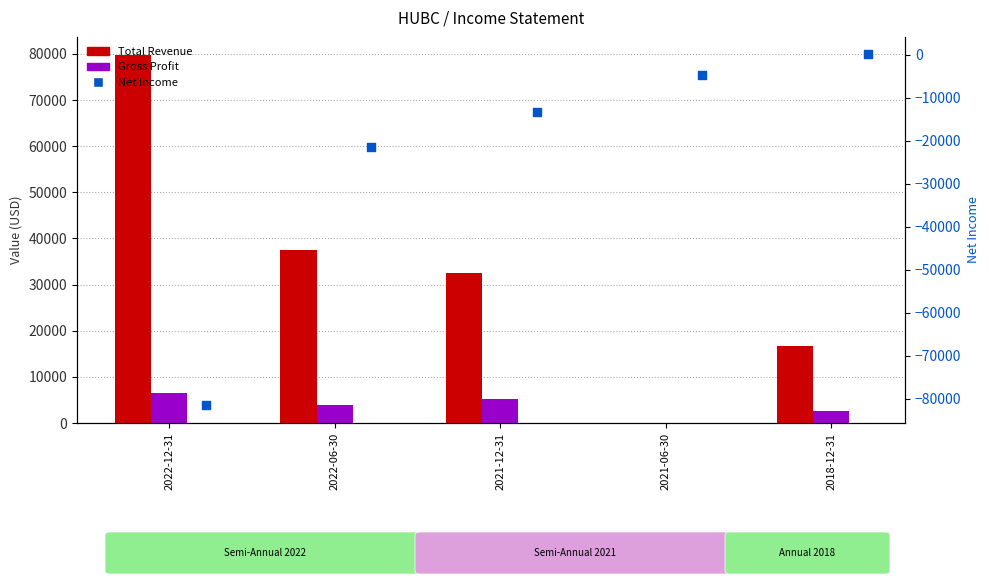

What is the total value across all series at 2021-06-30?

-4600